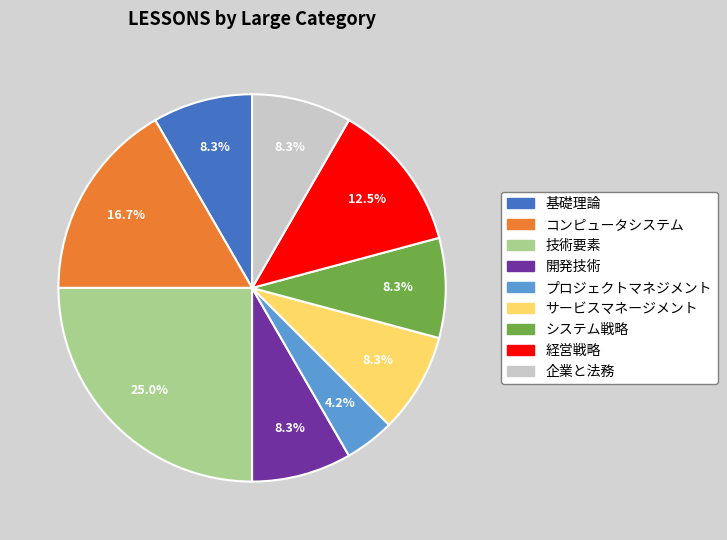

To the nearest percent, what portion does サービスマネージメント represent?

8%